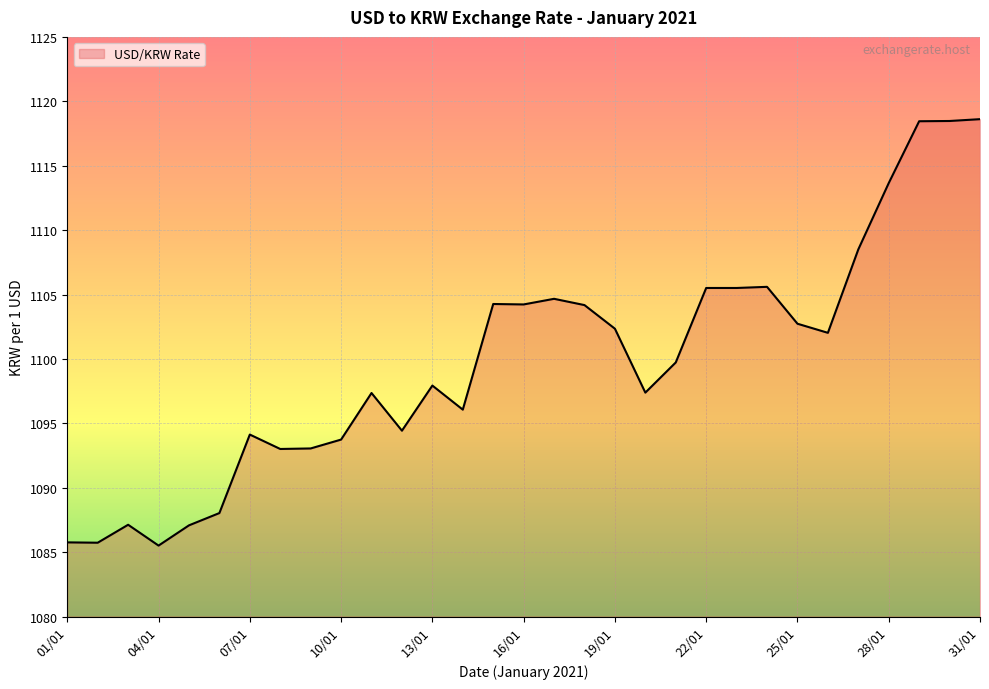

What is the greatest value displayed?

1118.6